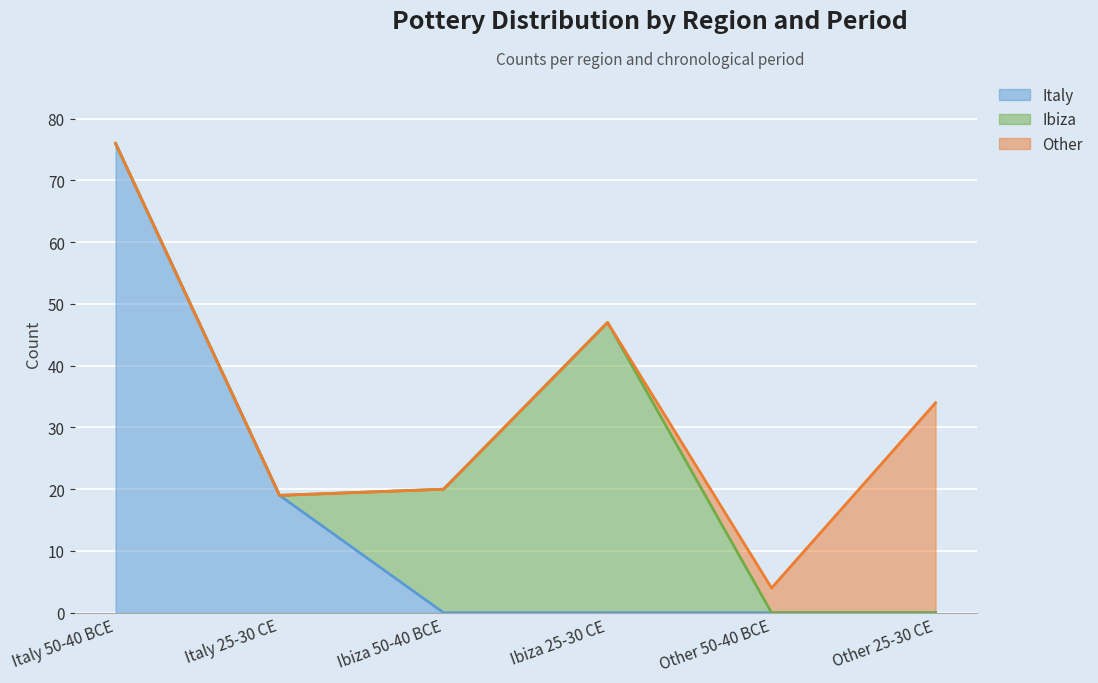

Reading left to right, list all the values displayed in this chart.

Italy: Italy 50-40 BCE=76	Italy 25-30 CE=19	Ibiza 50-40 BCE=0	Ibiza 25-30 CE=0	Other 50-40 BCE=0	Other 25-30 CE=0
Ibiza: Italy 50-40 BCE=0	Italy 25-30 CE=0	Ibiza 50-40 BCE=20	Ibiza 25-30 CE=47	Other 50-40 BCE=0	Other 25-30 CE=0
Other: Italy 50-40 BCE=0	Italy 25-30 CE=0	Ibiza 50-40 BCE=0	Ibiza 25-30 CE=0	Other 50-40 BCE=4	Other 25-30 CE=34